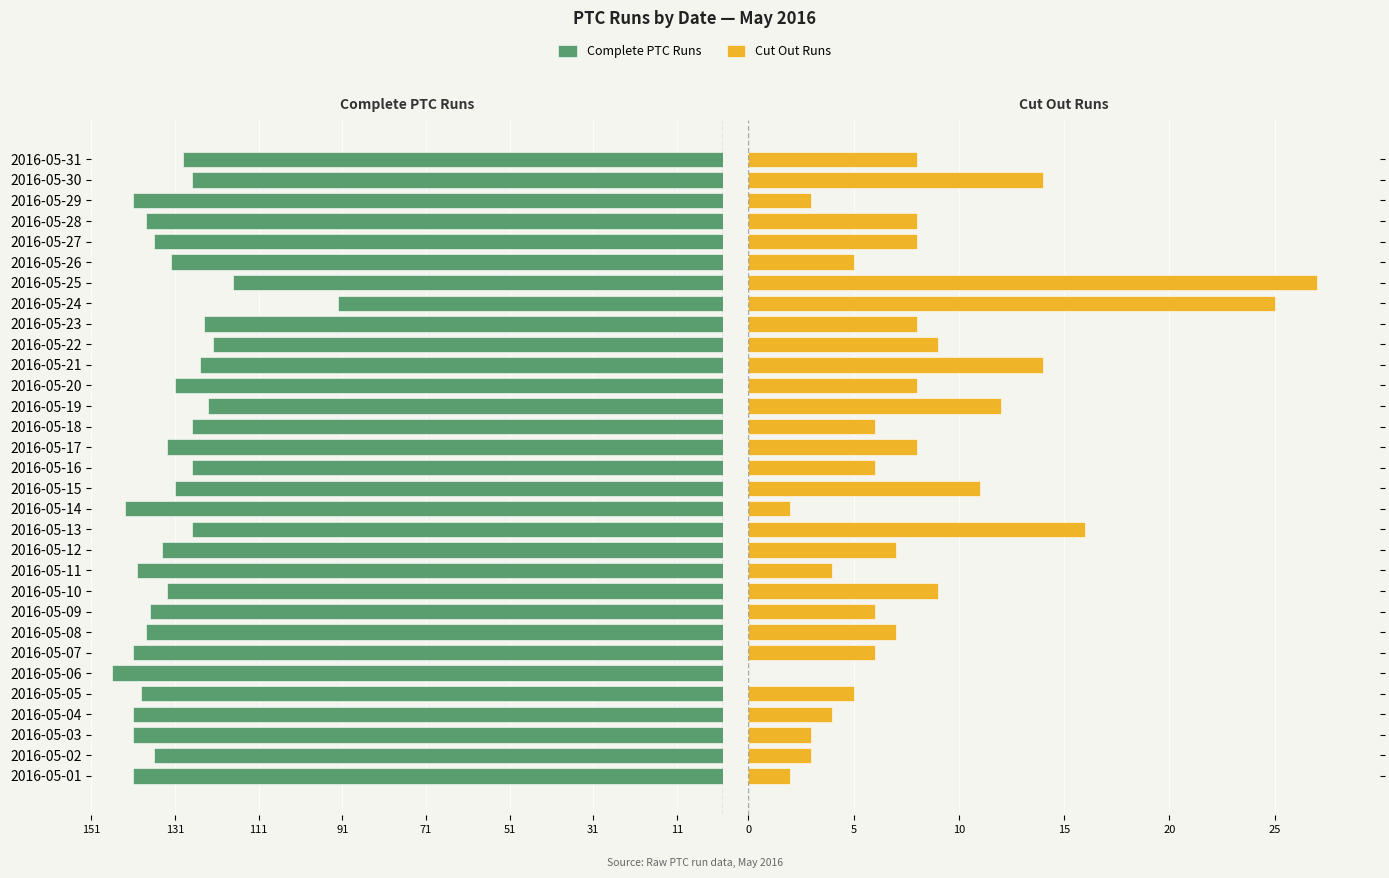

True or false: Cut Out Runs has a value of 13 at 2016-05-28.

False